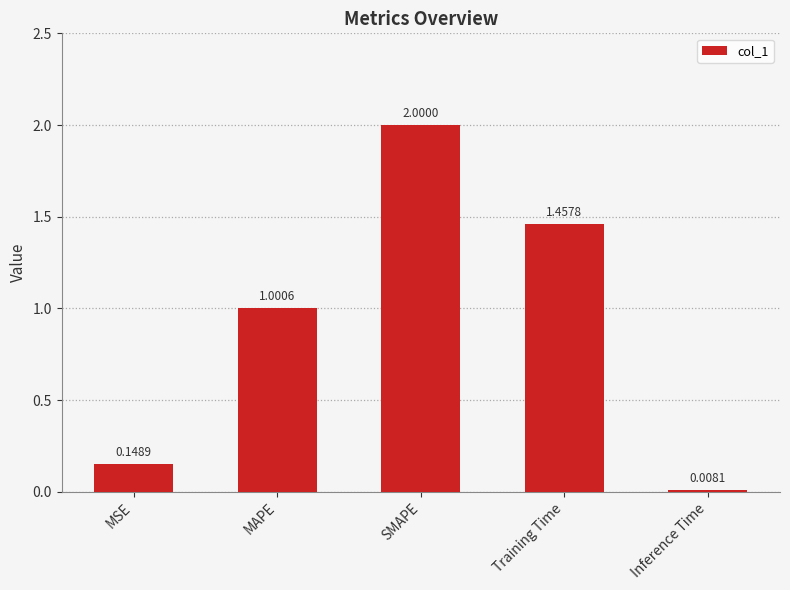

What is the label of the 5th bar from the left?

Inference Time